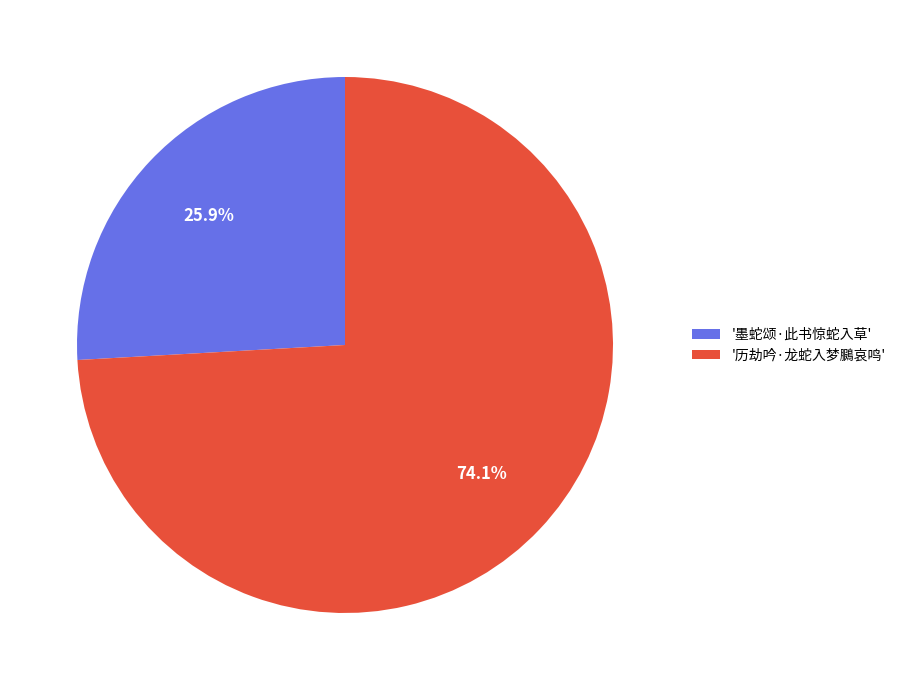

Rank the categories by value from highest to lowest.

'历劫吟·龙蛇入梦鵩哀鸣', '墨蛇颂·此书惊蛇入草'